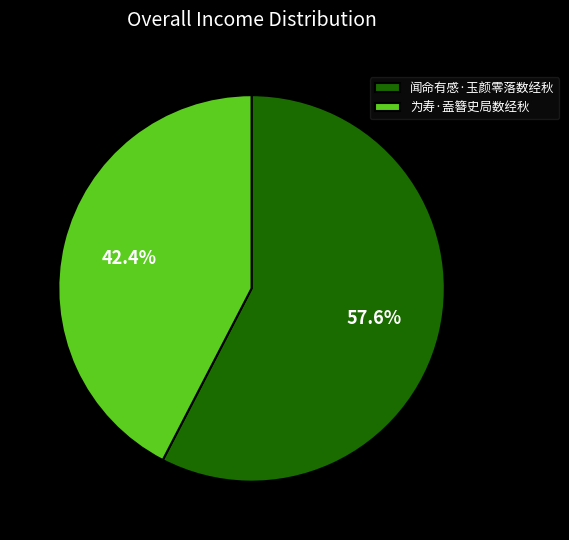

How many segments does this pie chart have?

2